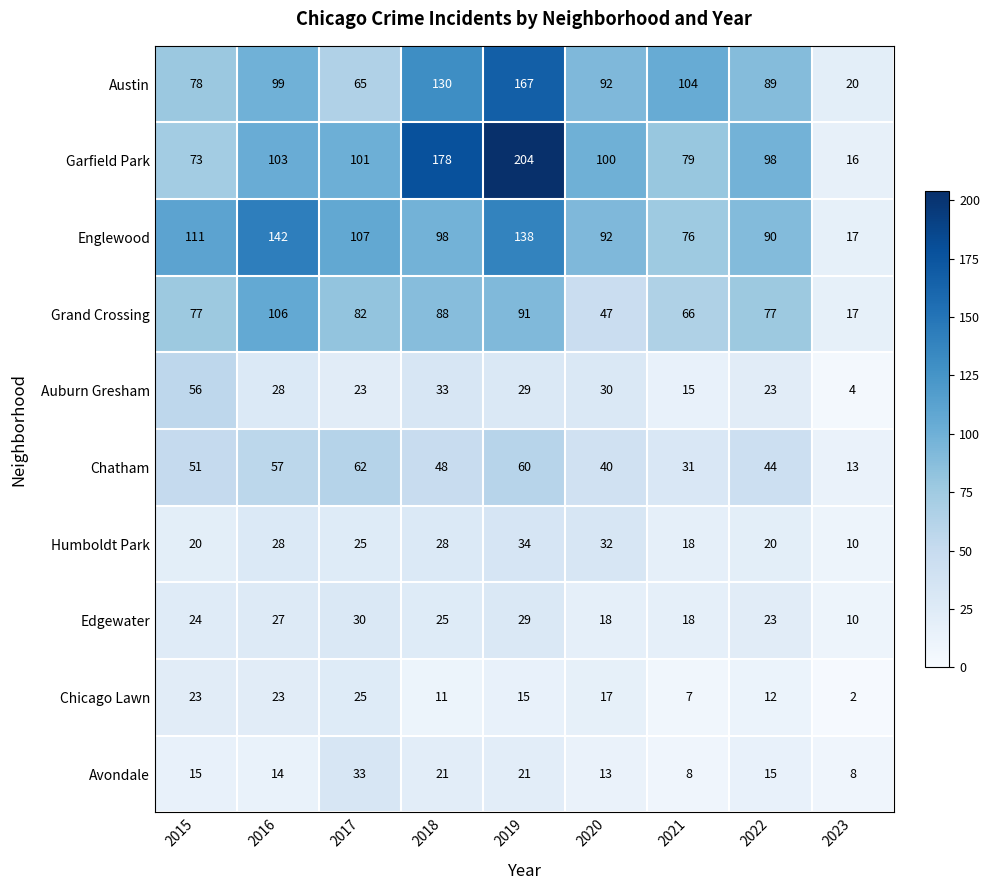

What value does the Garfield Park series have at 2017?

101